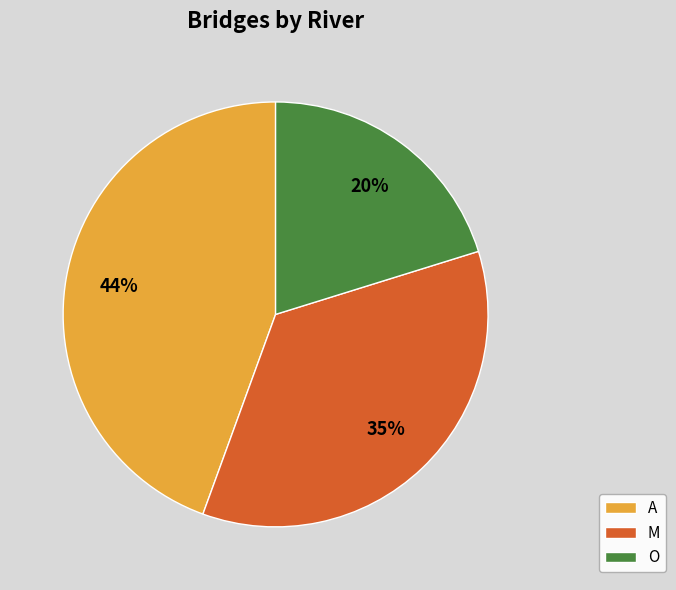

Approximately how many times larger is the value at O compared to M?

0.6